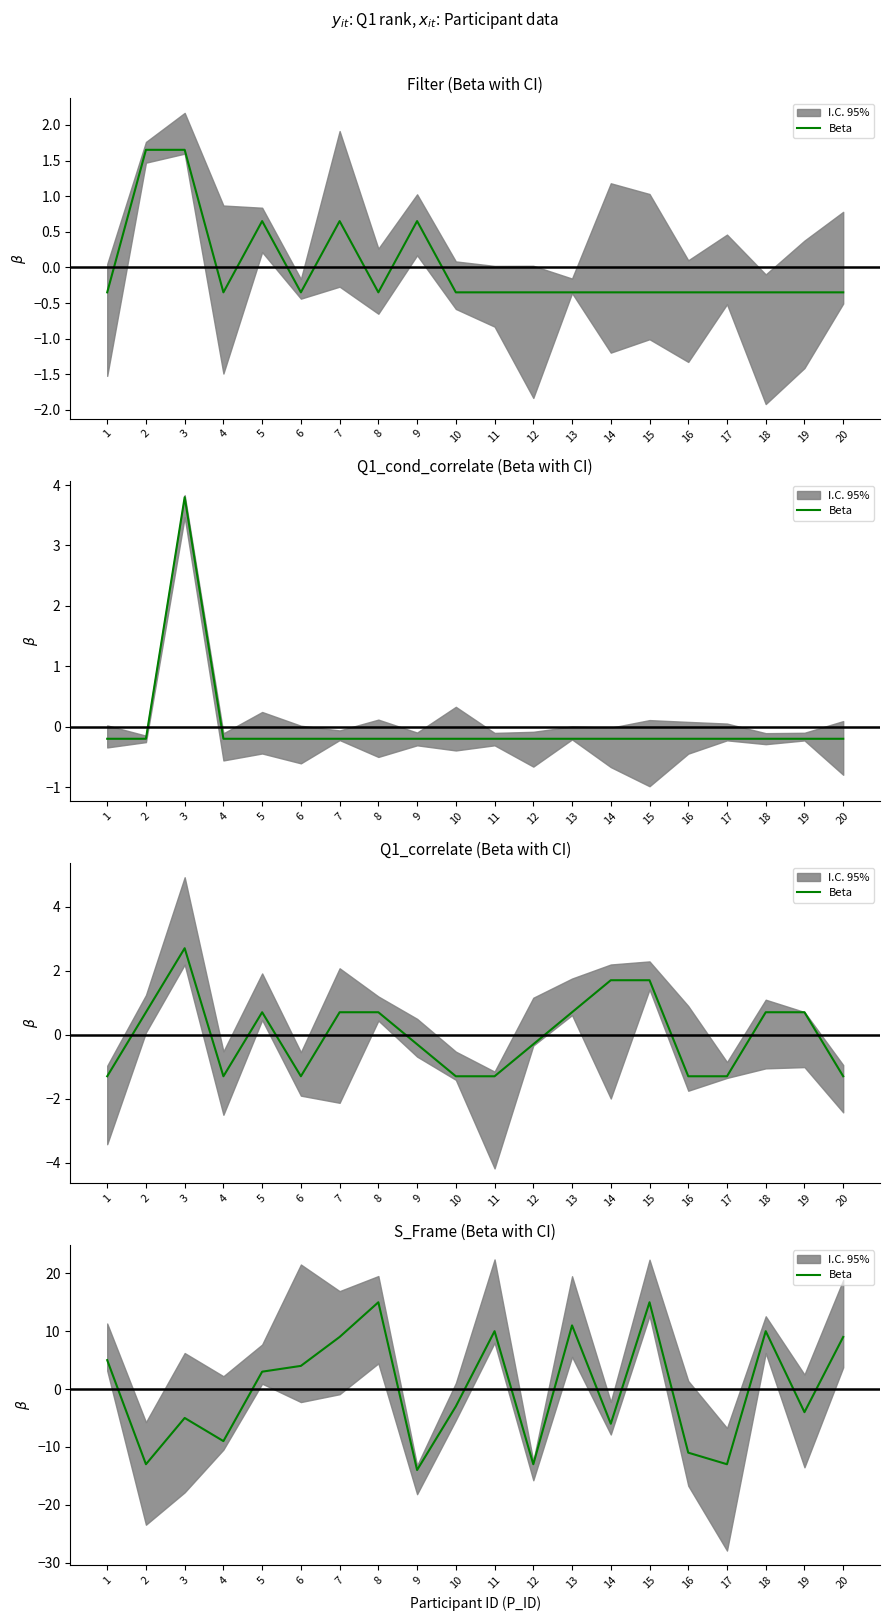

What is the value of the 11th point from the left?

10